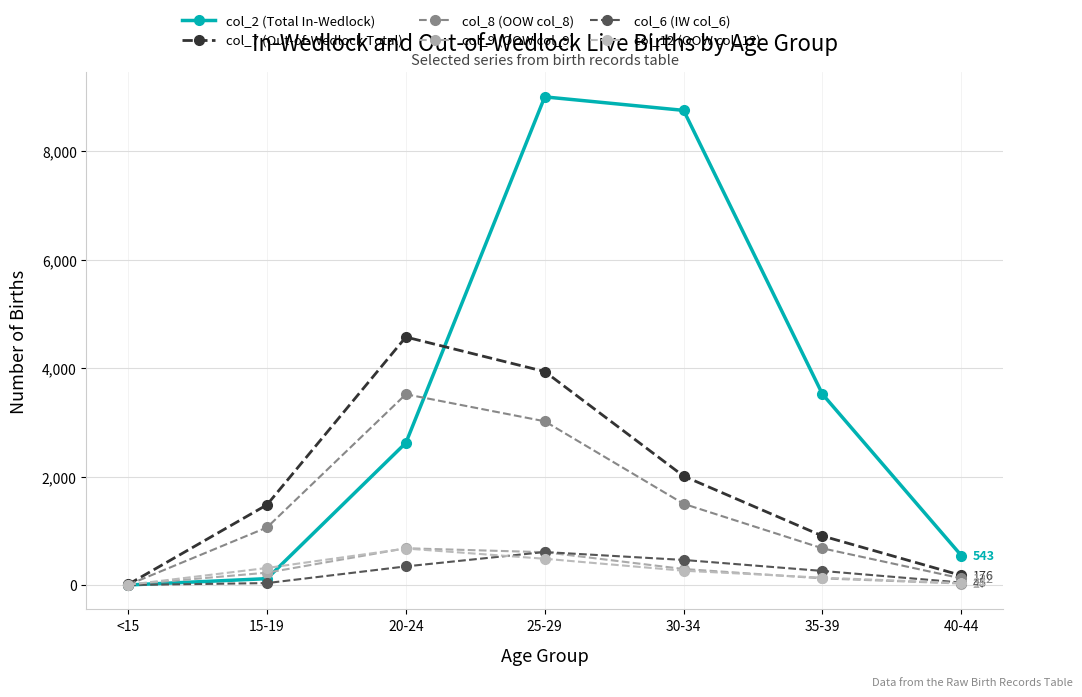

What is the greatest value displayed?

9008